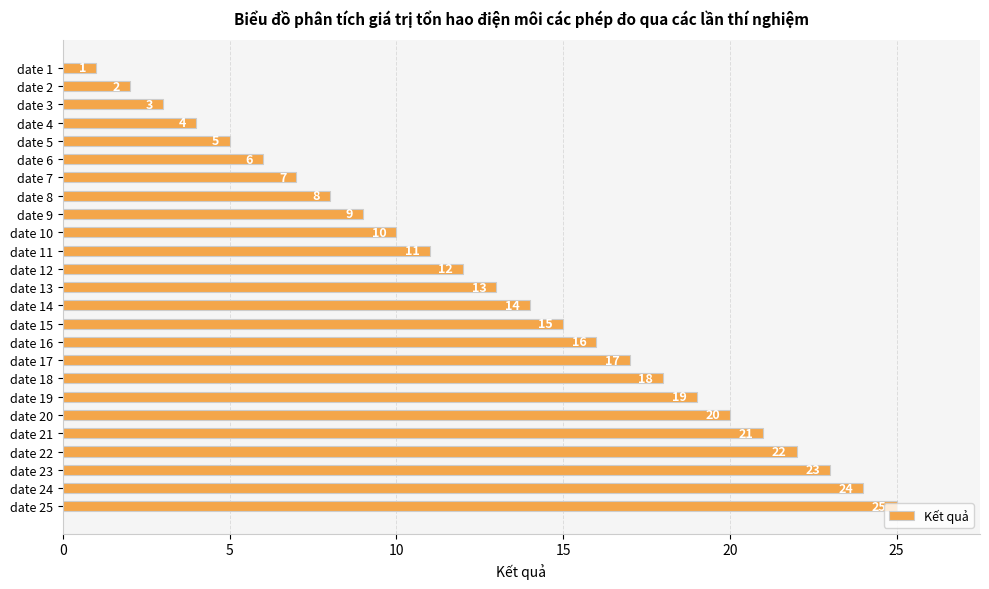

What is the change in value from date 18 to date 25?

+7